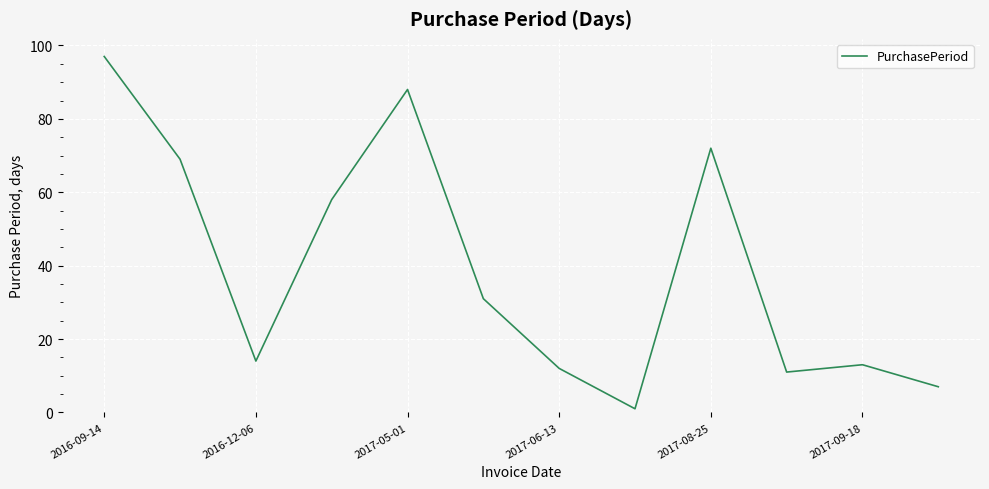

What is the difference between the maximum and minimum values?

96